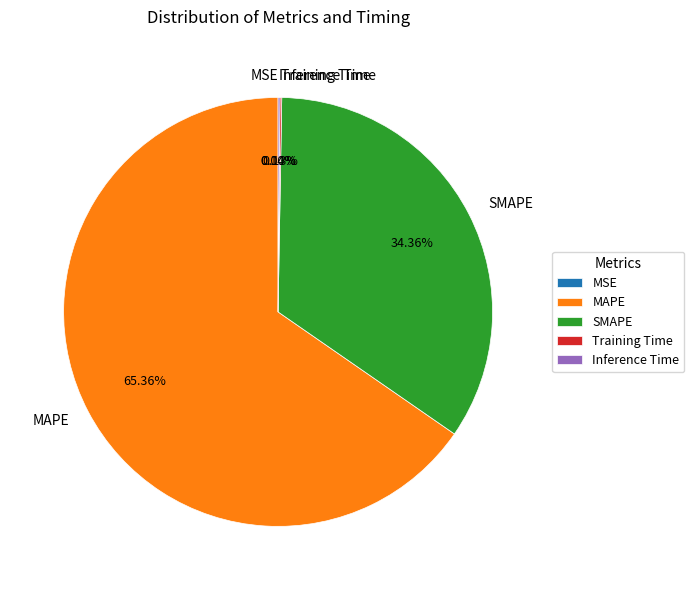

Which category has the biggest portion of the pie?

MAPE